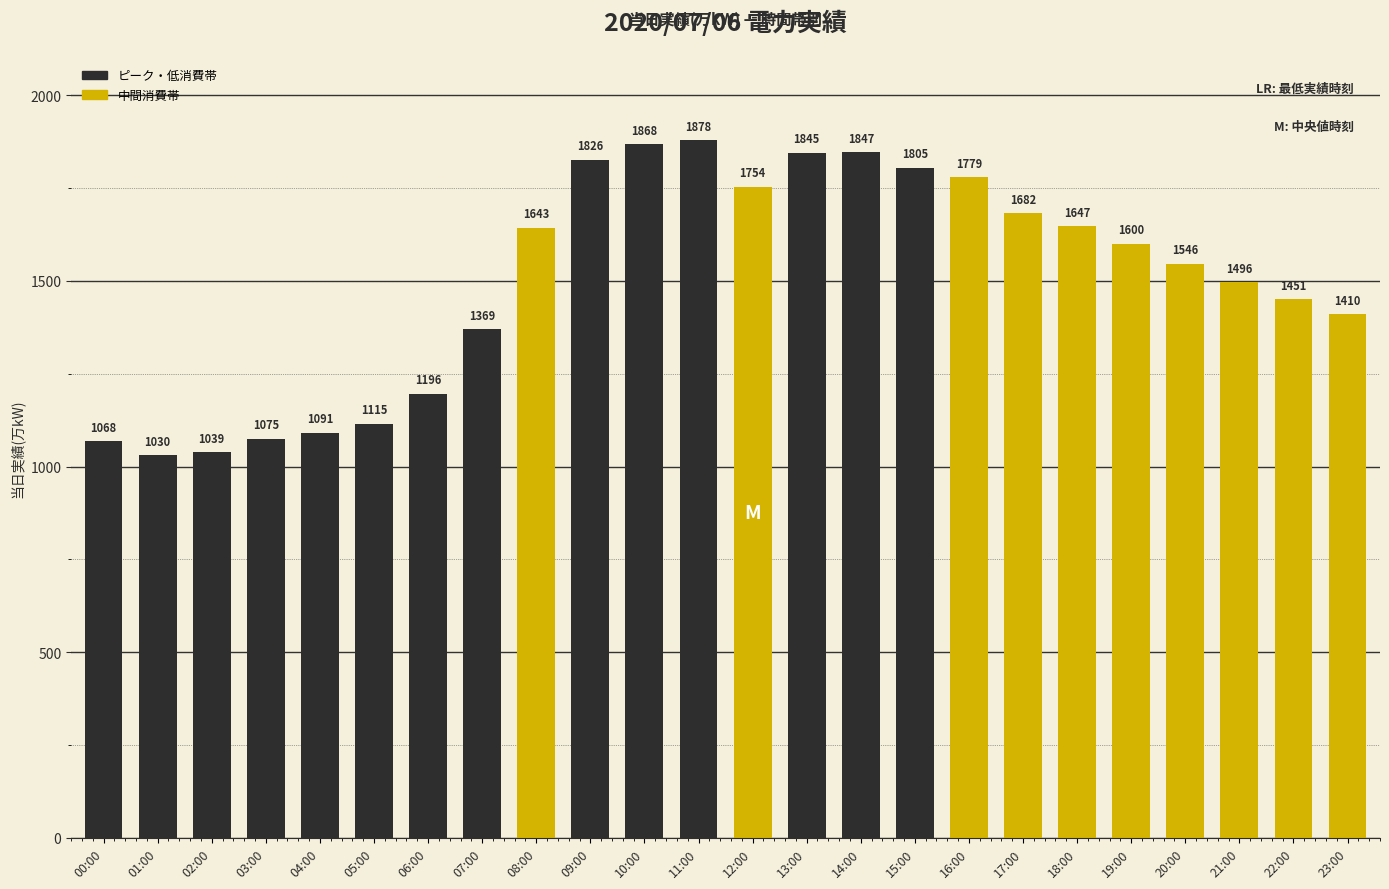

List the labels in order of value, largest first.

11:00, 10:00, 14:00, 13:00, 09:00, 15:00, 16:00, 12:00, 17:00, 18:00, 08:00, 19:00, 20:00, 21:00, 22:00, 23:00, 07:00, 06:00, 05:00, 04:00, 03:00, 00:00, 02:00, 01:00